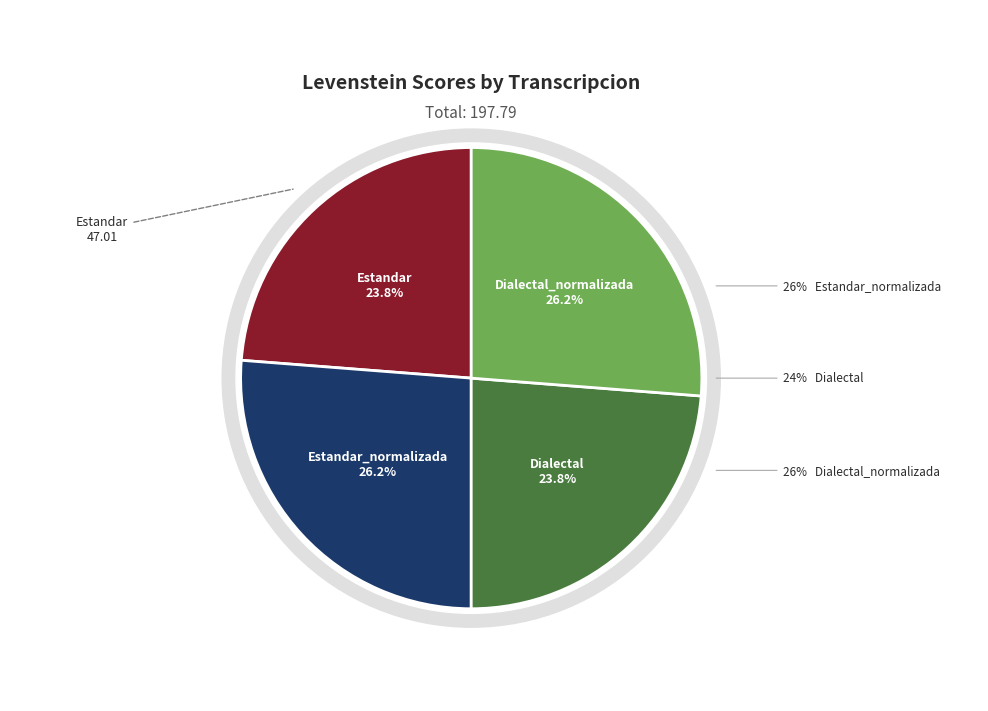

What is the largest slice in the pie chart?

Estandar_normalizada